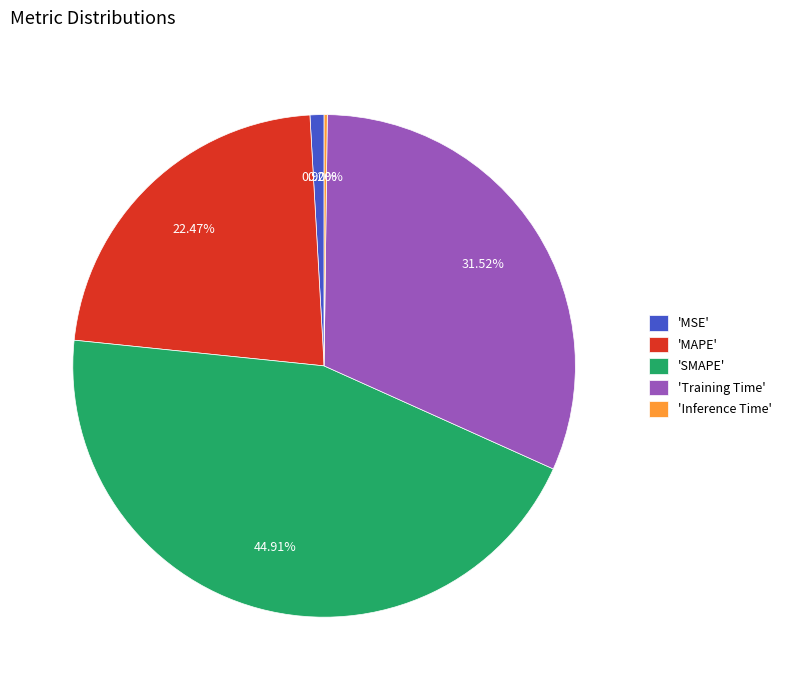

Which has a higher value, 'SMAPE' or 'Training Time'?

'SMAPE'